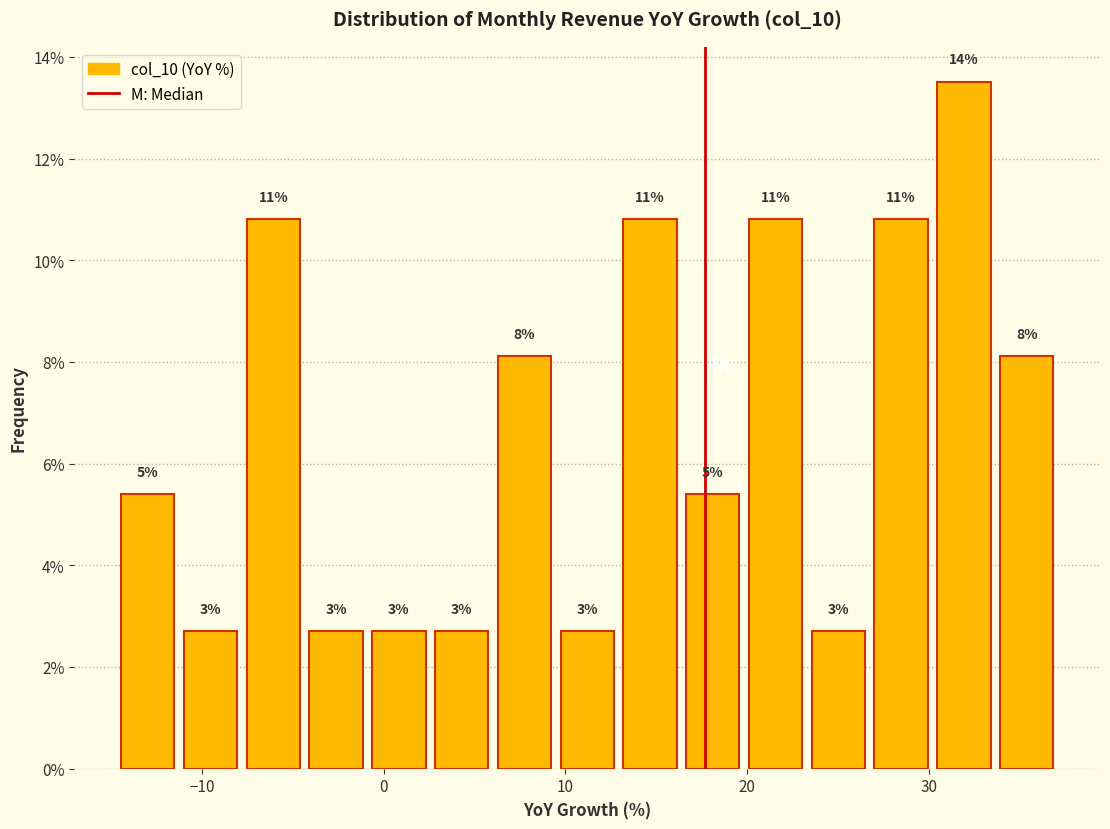

Around what value on the x-axis is the tallest bar? Give the approximate position of its centre, as read against the axis.

32